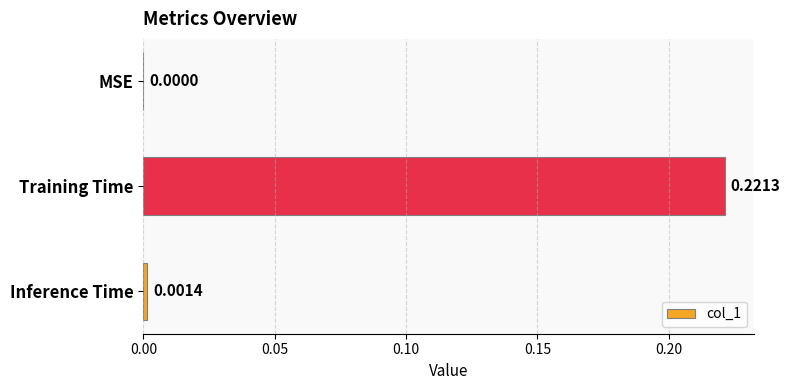

Count the number of categories in the chart.

3